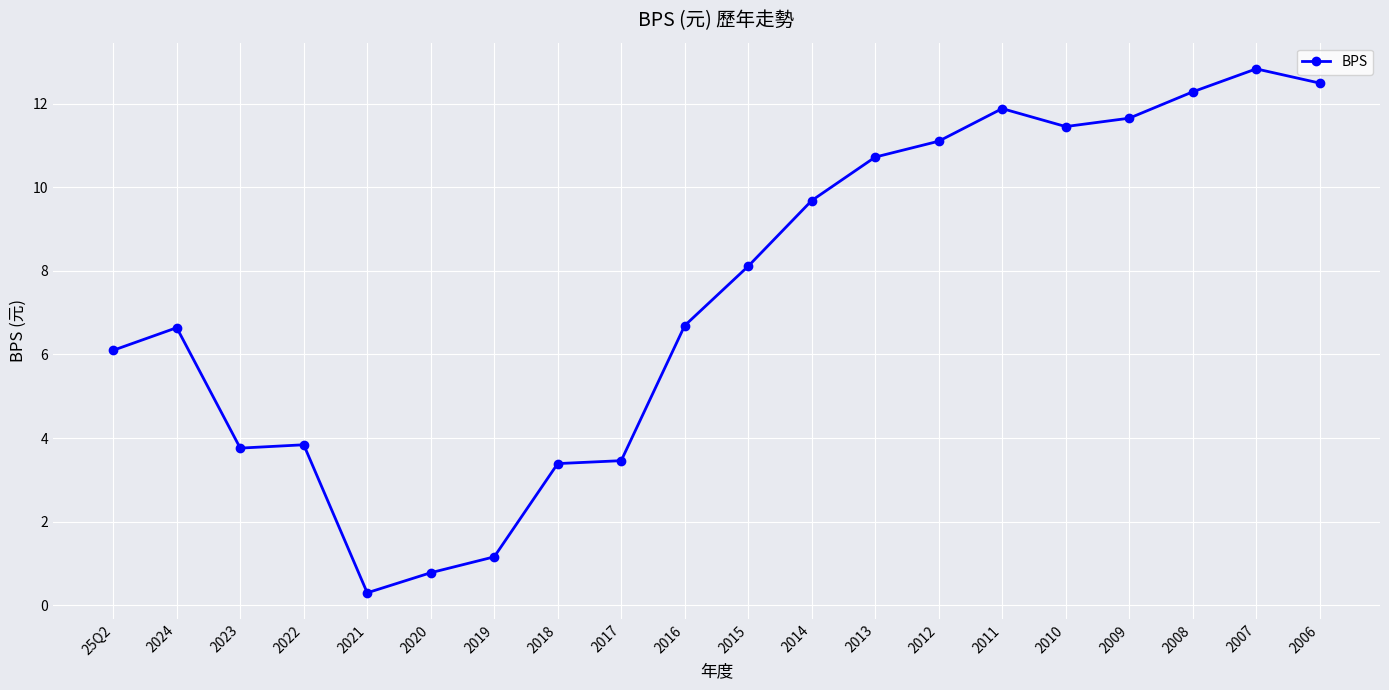

What is the value of the 12th point from the left?

9.7